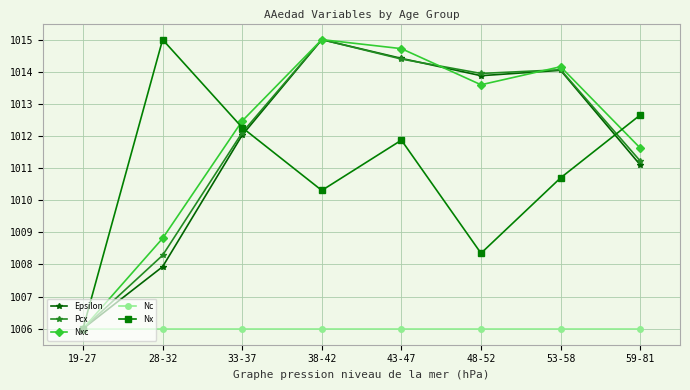

True or false: Nxc has a value of 1377.0 at 19-27.

False